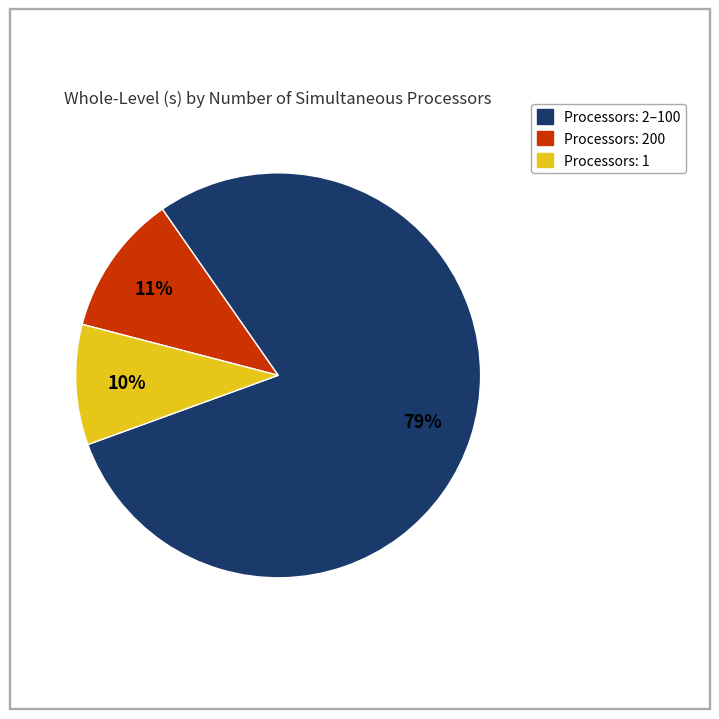

Is there a majority slice in this chart?

Yes